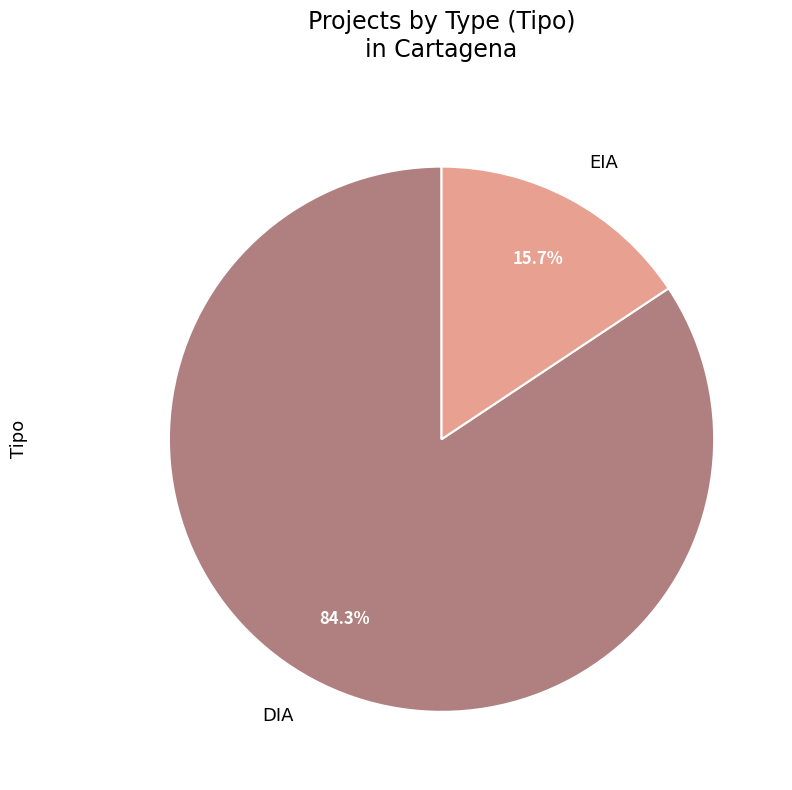

What percentage is NOT represented by DIA?

15.7%